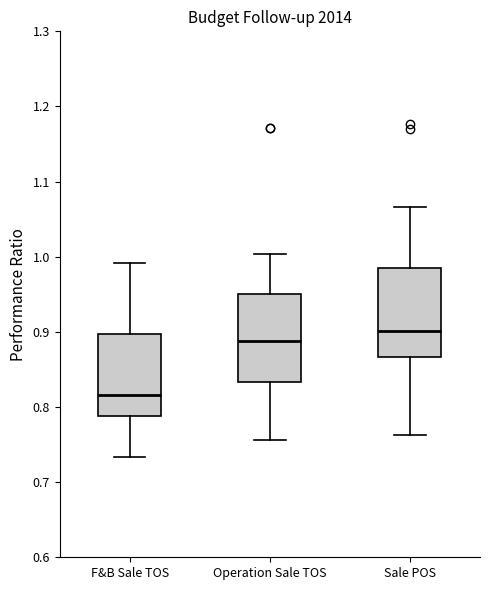

Where is the lower edge of the box for Operation Sale TOS on the y-axis? The values are not printed on the chart, so give them approximately, as read against the axis.

0.83